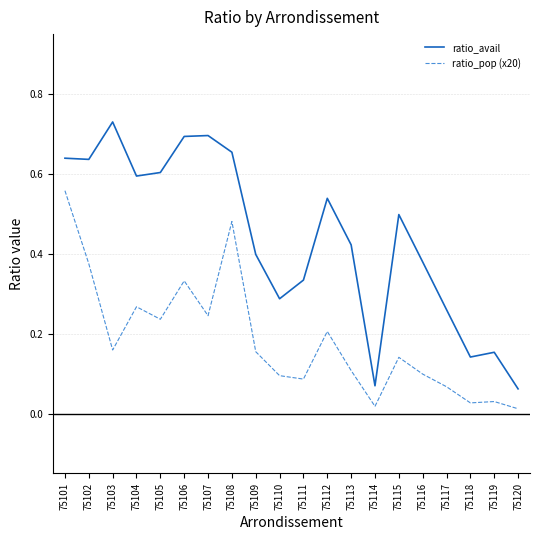

Rank the series by their average value, from highest to lowest.

ratio_avail, ratio_pop (x20)